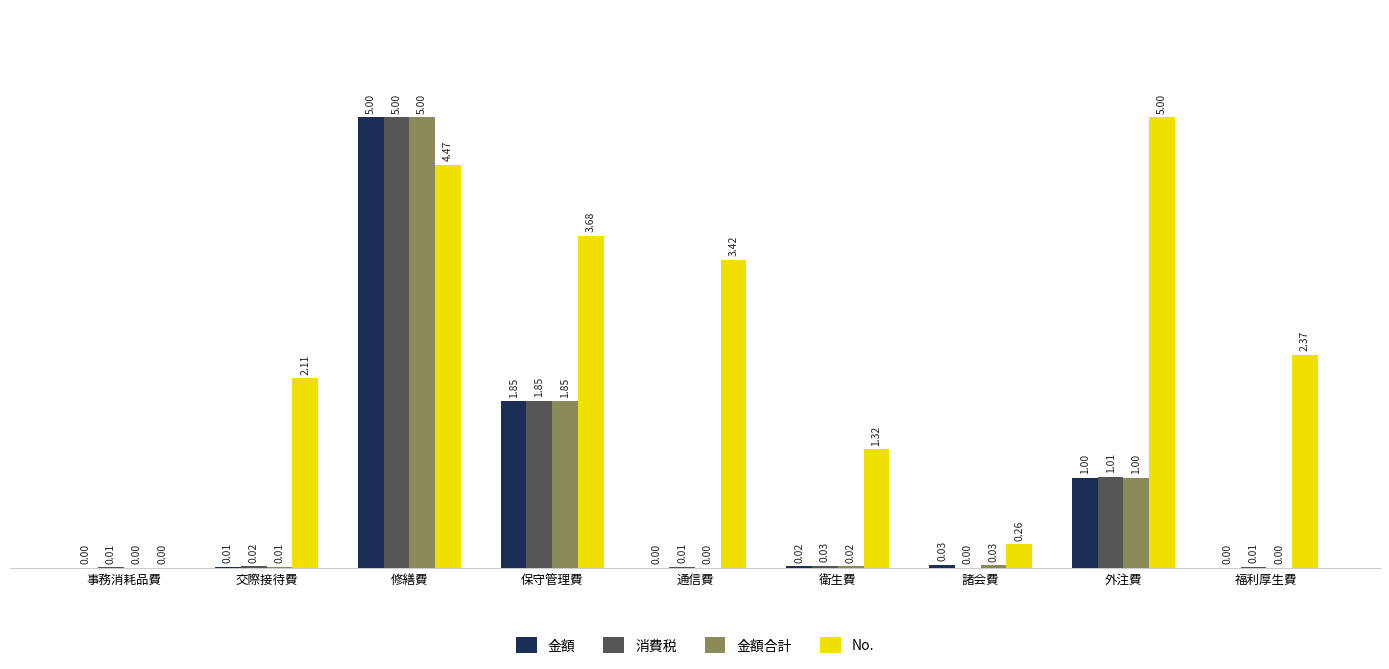

Which series has the largest total across all categories?

No.